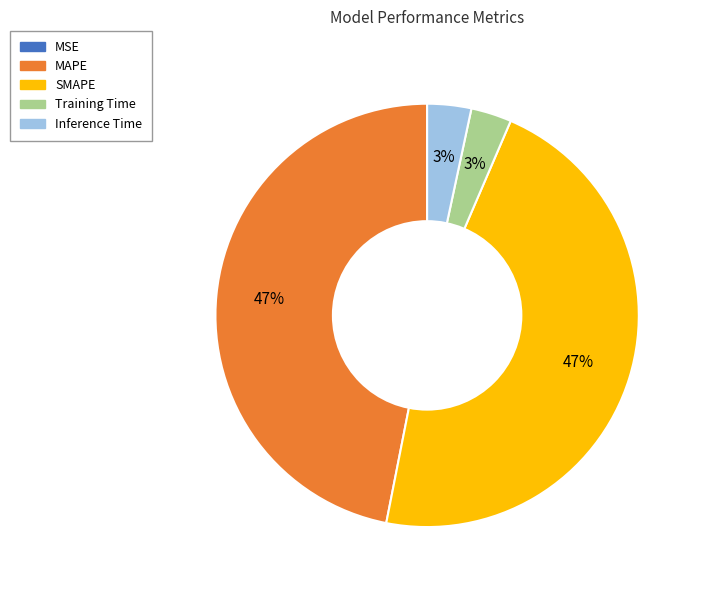

To the nearest percent, what is the combined percentage of MAPE and SMAPE?

94%